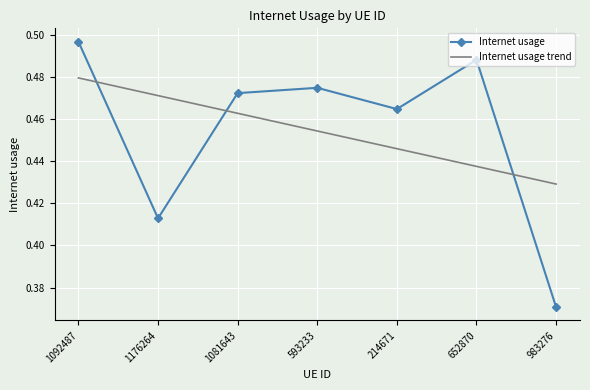

Which label corresponds to the largest value in the chart?

1092487